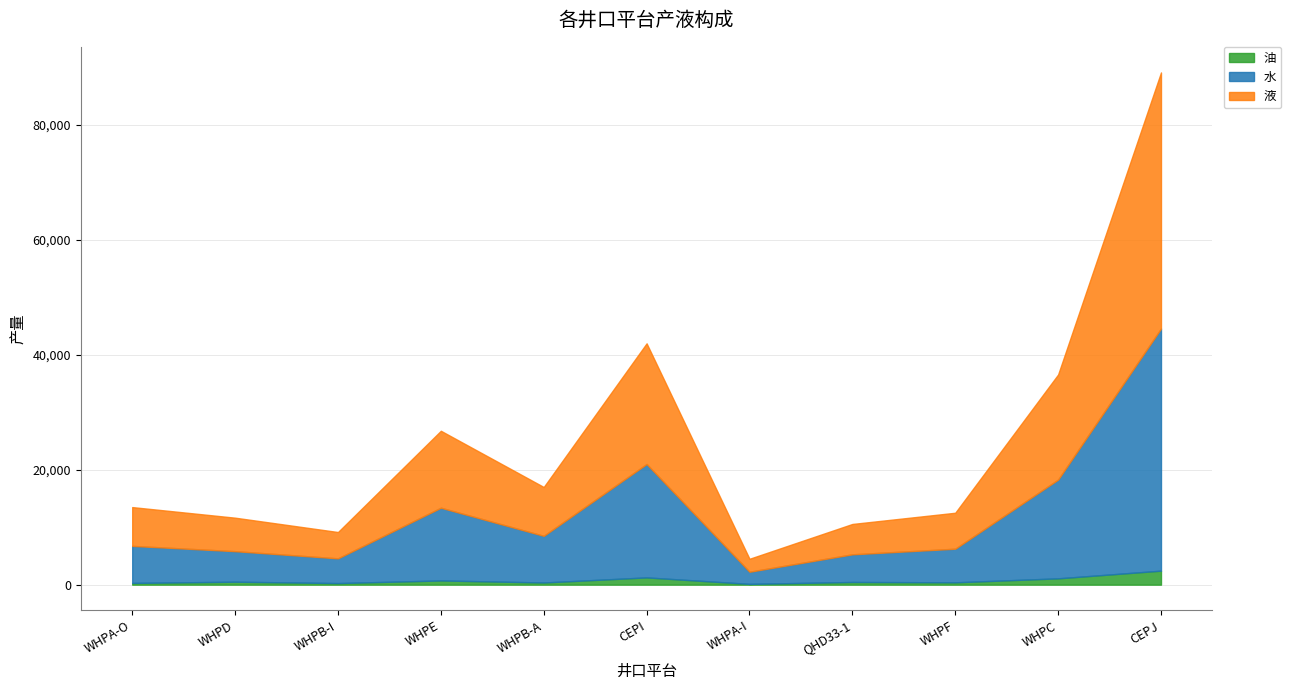

True or false: 水 has a value of 2115.3 at WHPA-I.

True